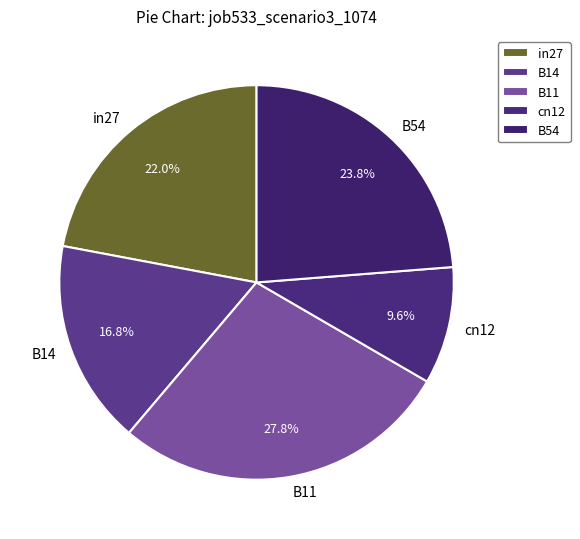

To the nearest percent, what is the difference between the cn12 and B11 slice percentages?

18%